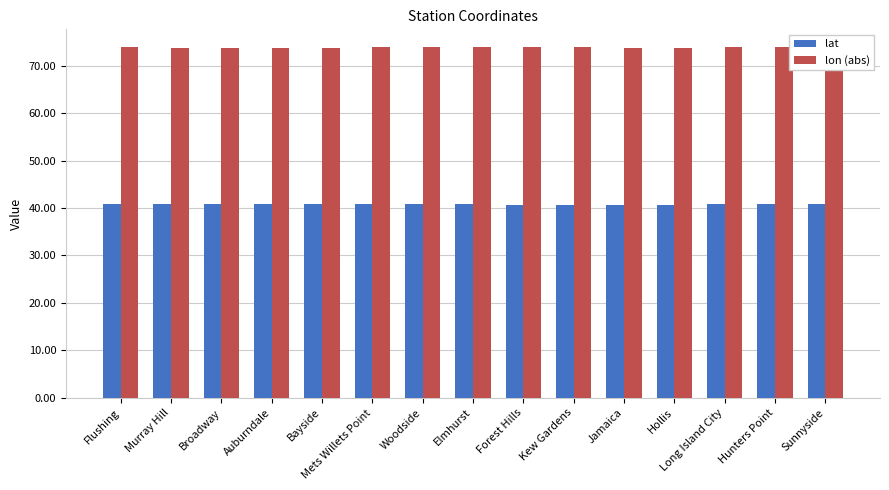

What is the difference between the highest and lowest values at Broadway?

33.0